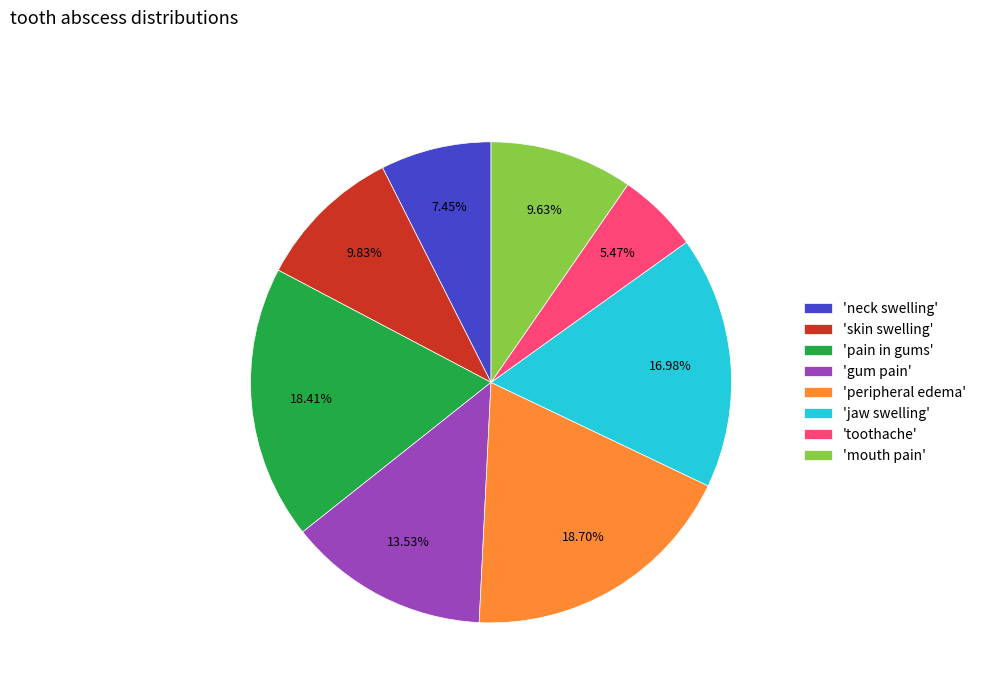

Is 'jaw swelling' the majority of the pie?

No